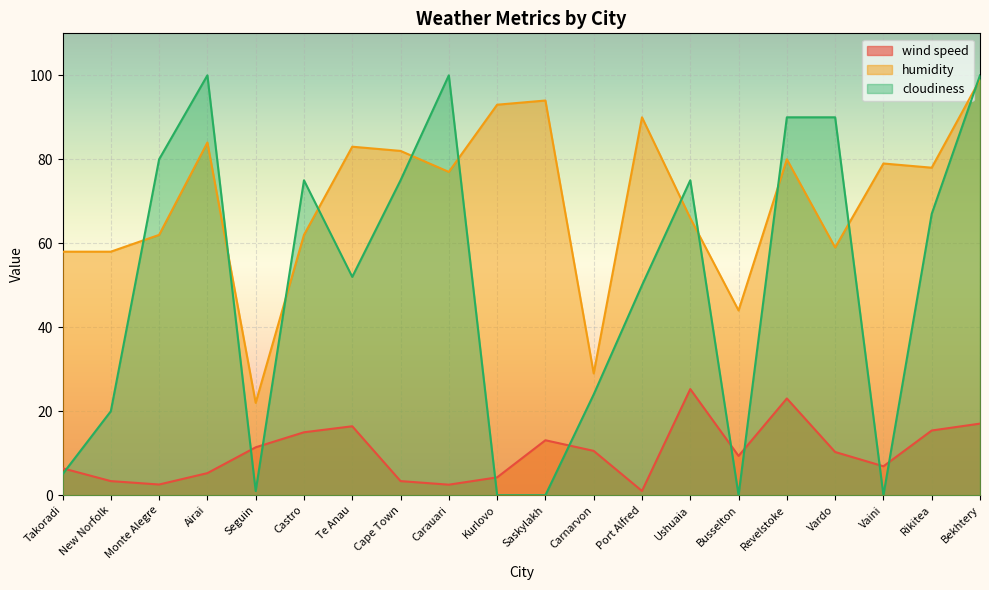

At which category does humidity reach its first local peak?

Airai